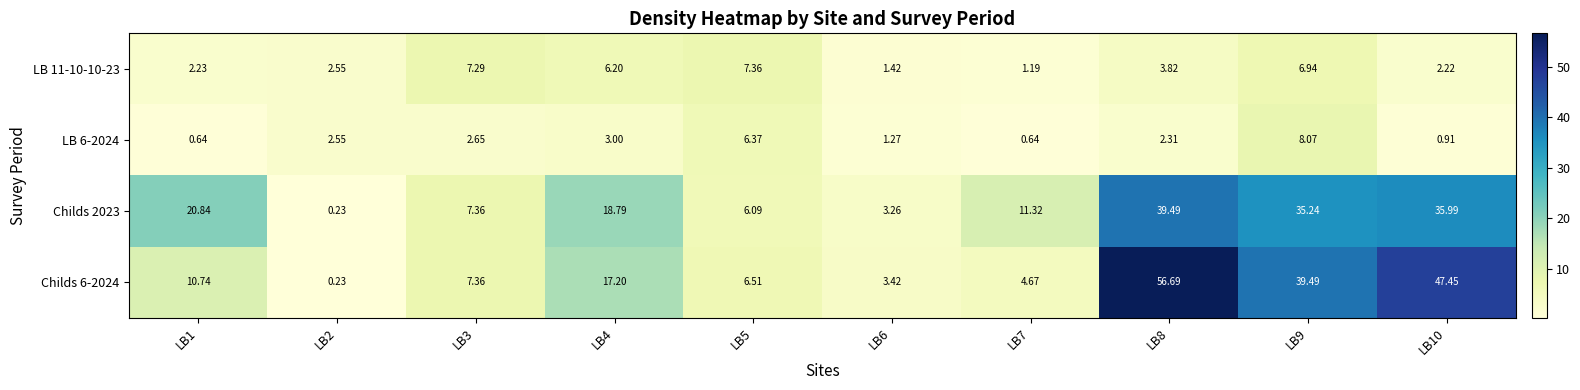

Is the value of LB 11-10-10-23 at LB3 greater than the value of LB 6-2024 at LB4?

Yes